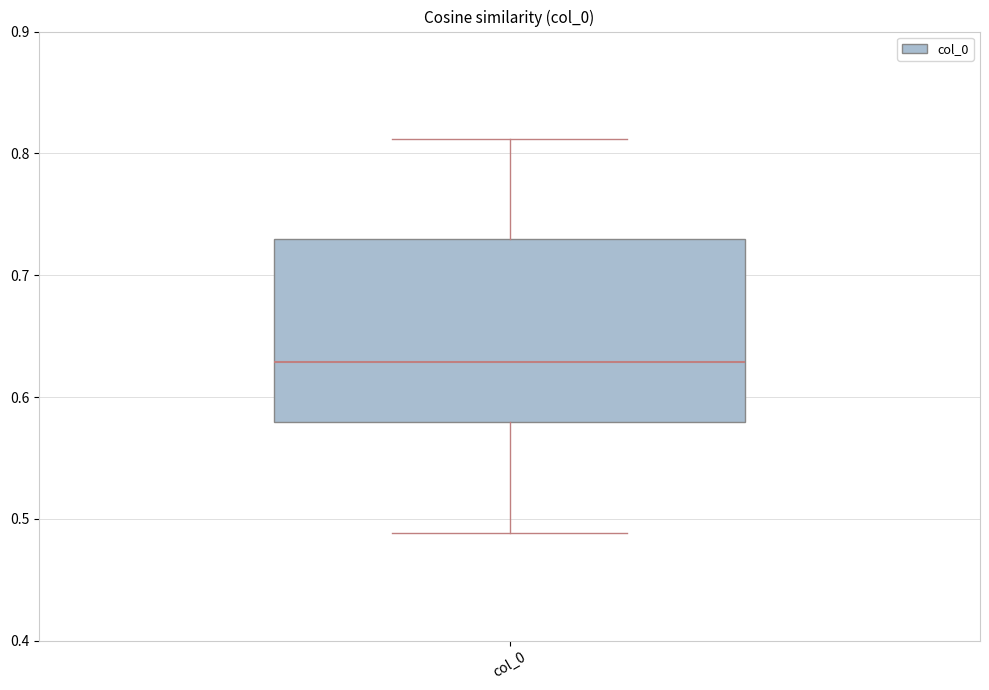

Read this box plot against the y-axis: the position of the median line, the range covered by the box, and the ends of both whiskers. The values are not printed on the chart, so give them approximately, as read against the axis.

median 0.63, box 0.58 to 0.73, whiskers 0.49 to 0.81